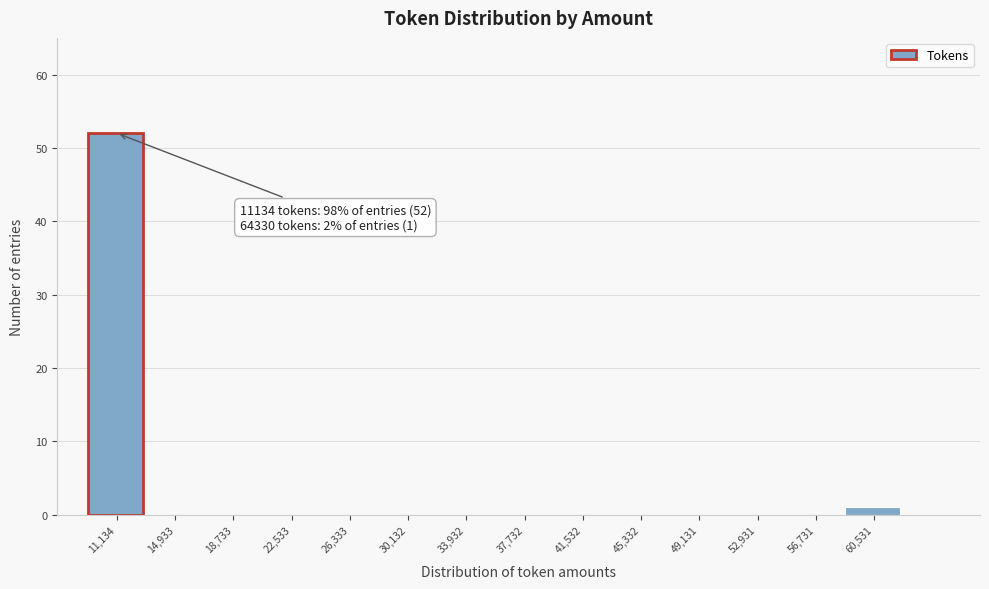

Reading left to right, extract all data points from this chart.

11,134=52	14,933=0	18,733=0	22,533=0	26,333=0	30,132=0	33,932=0	37,732=0	41,532=0	45,332=0	49,131=0	52,931=0	56,731=0	60,531=1